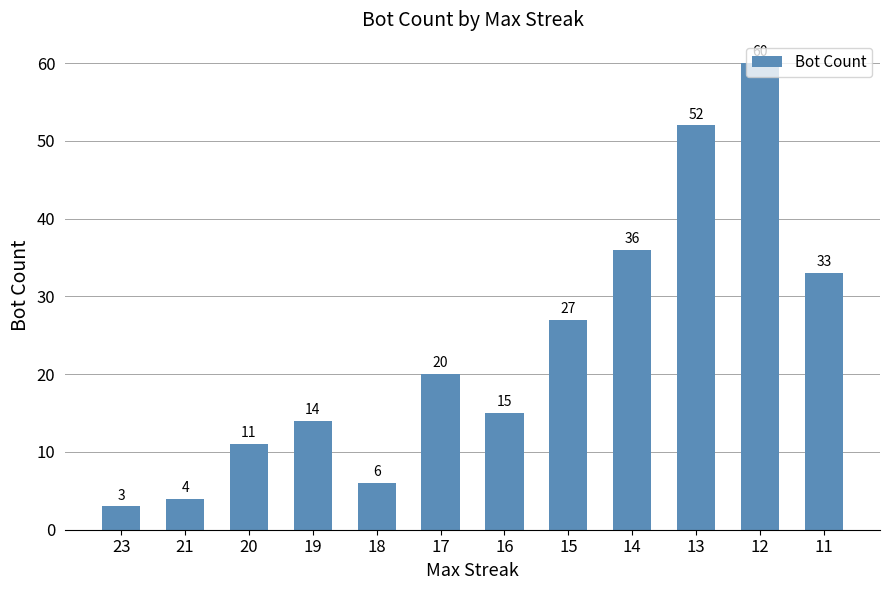

Does the chart contain stacked bars?

No